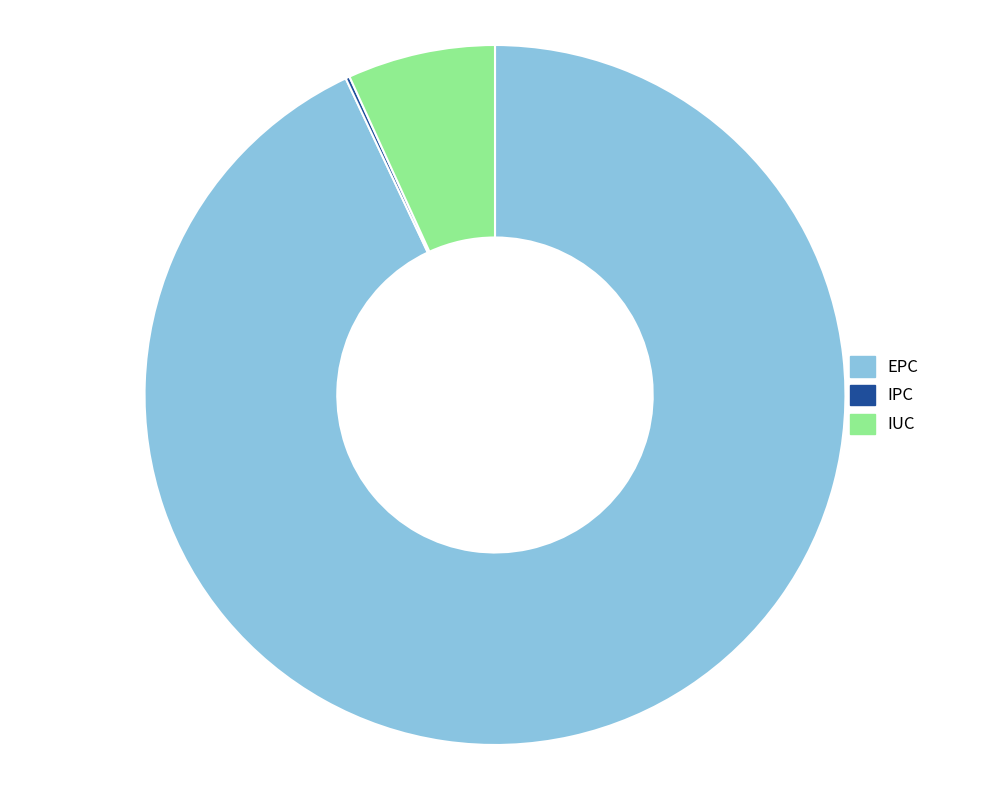

True or false: EPC accounts for 87% of the total.

False